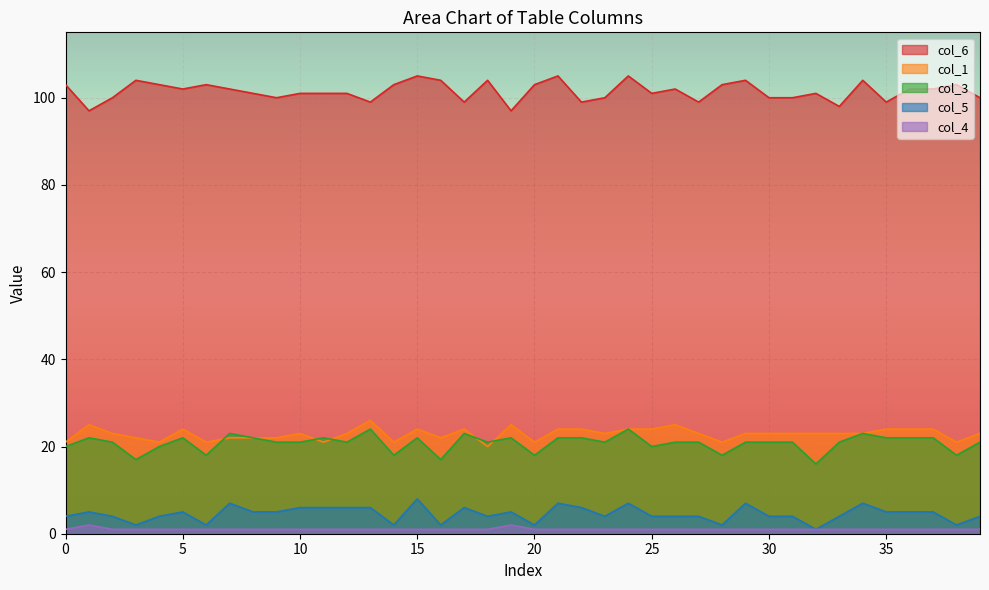

How many interior local peaks does the col_3 series have?

10